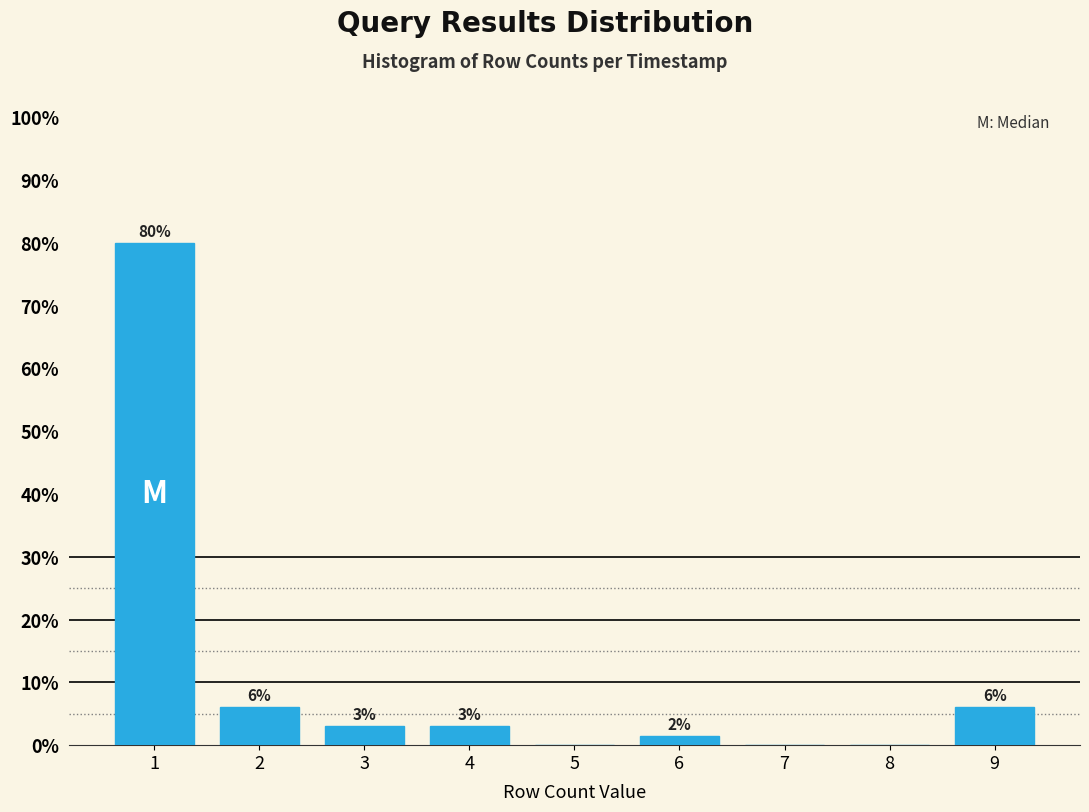

Are the bars horizontal?

No